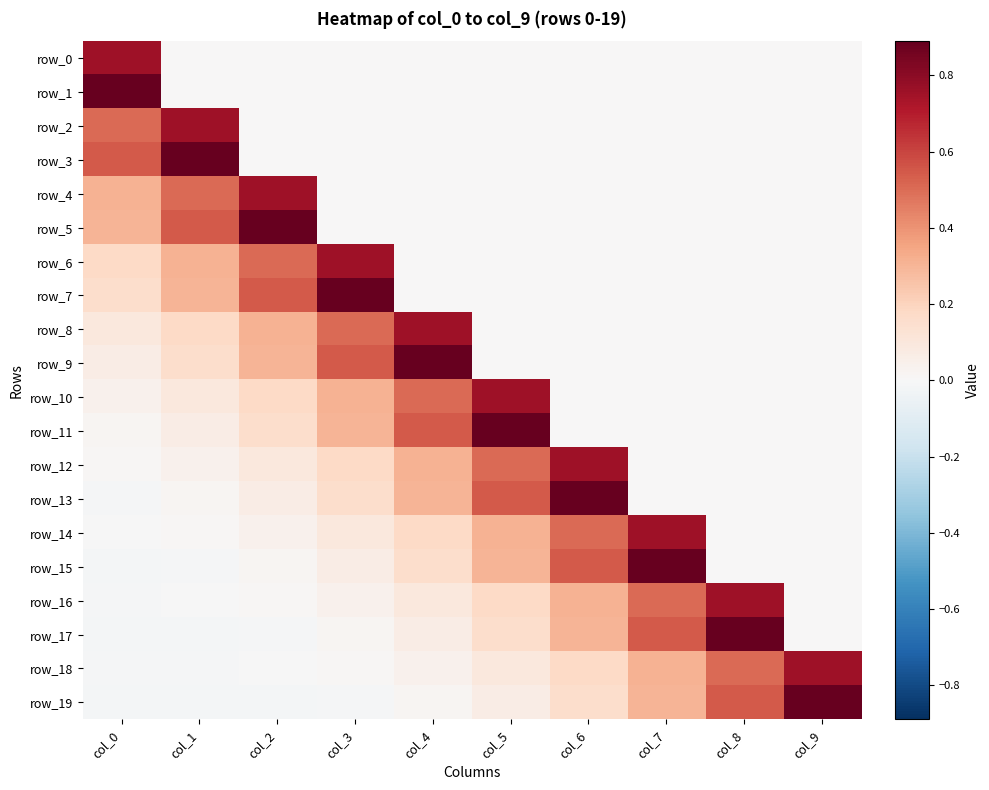

Which label corresponds to the largest value in the chart?

col_0